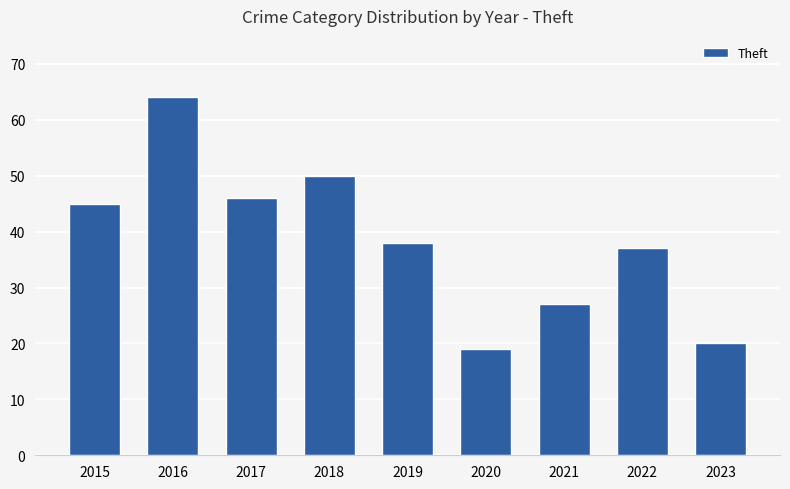

How many bars are there in total?

9